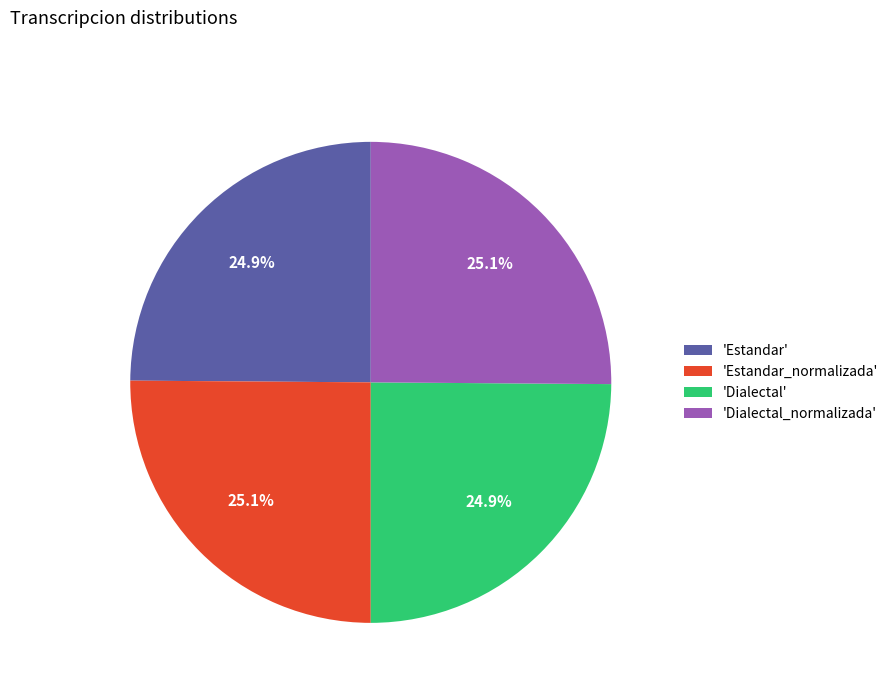

Is there a majority slice in this chart?

No